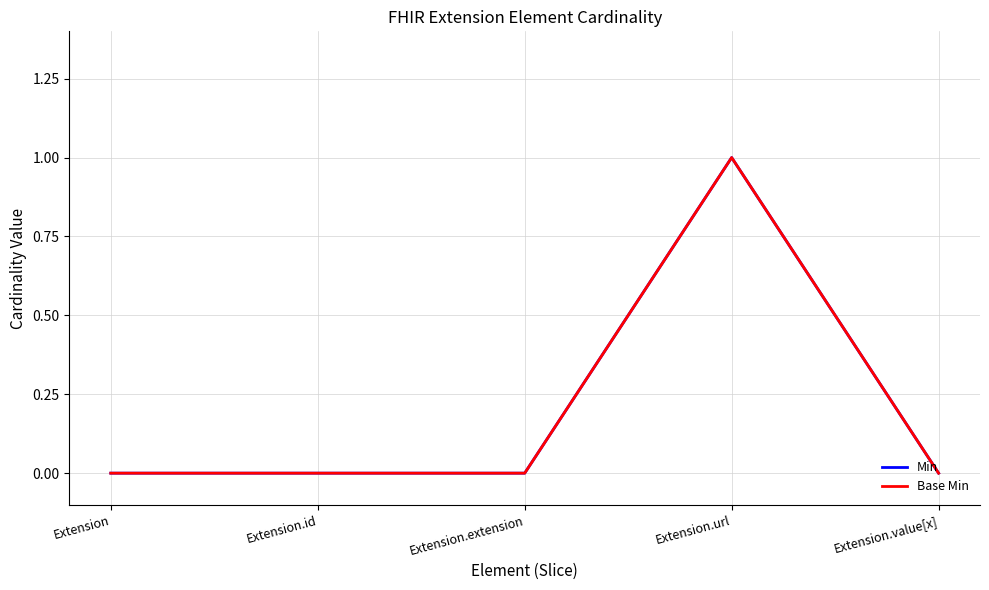

In Min, how many points are higher than both neighbors (excluding endpoints)?

1